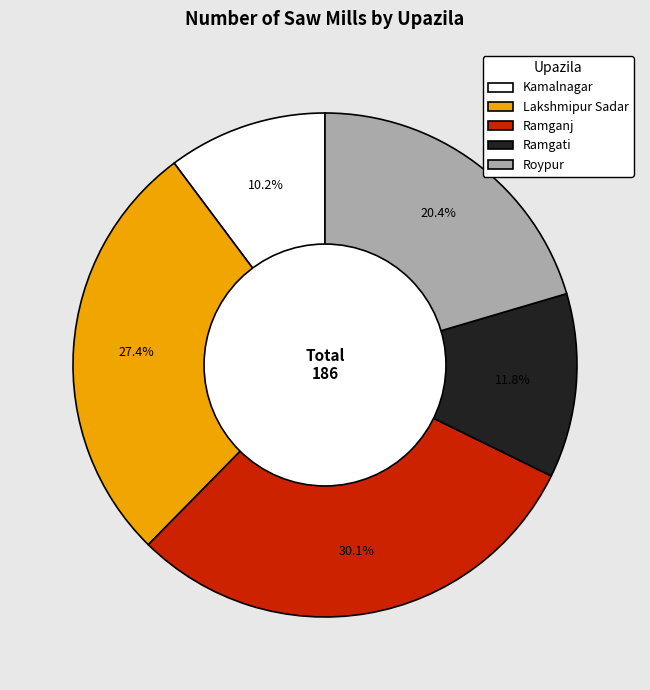

What is the largest slice in the pie chart?

Ramganj